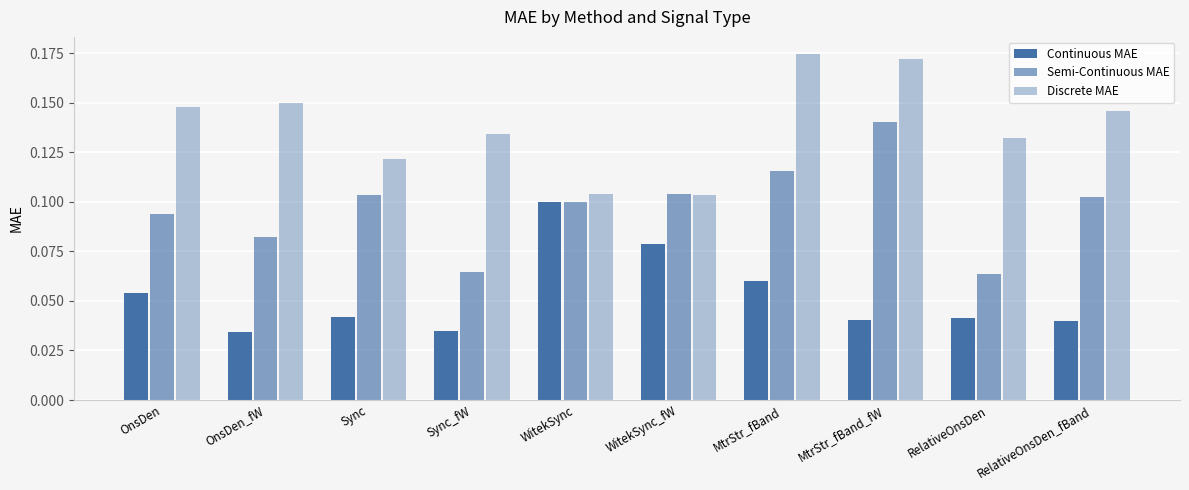

What is the sum of the Discrete MAE values at Sync_fW and OnsDen?

0.3